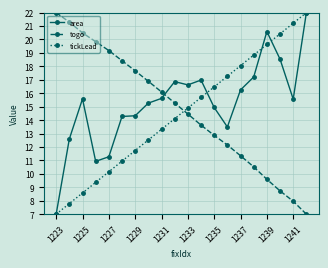

True or false: togo has more than 1 interior local peaks.

False